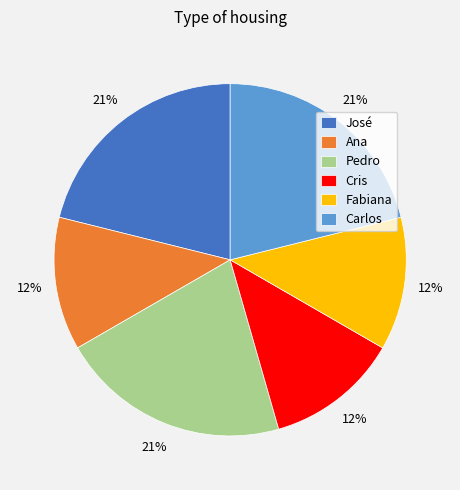

What percentage is the José slice, to the nearest percent?

21%